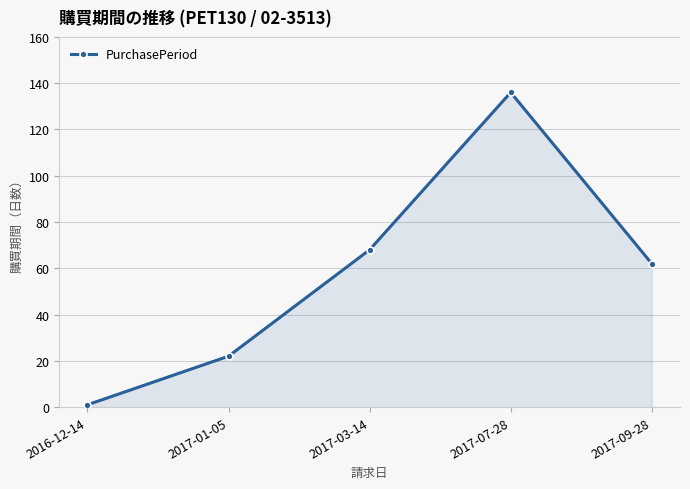

Approximately how many times larger is the value at 2017-09-28 compared to 2017-07-28?

0.5